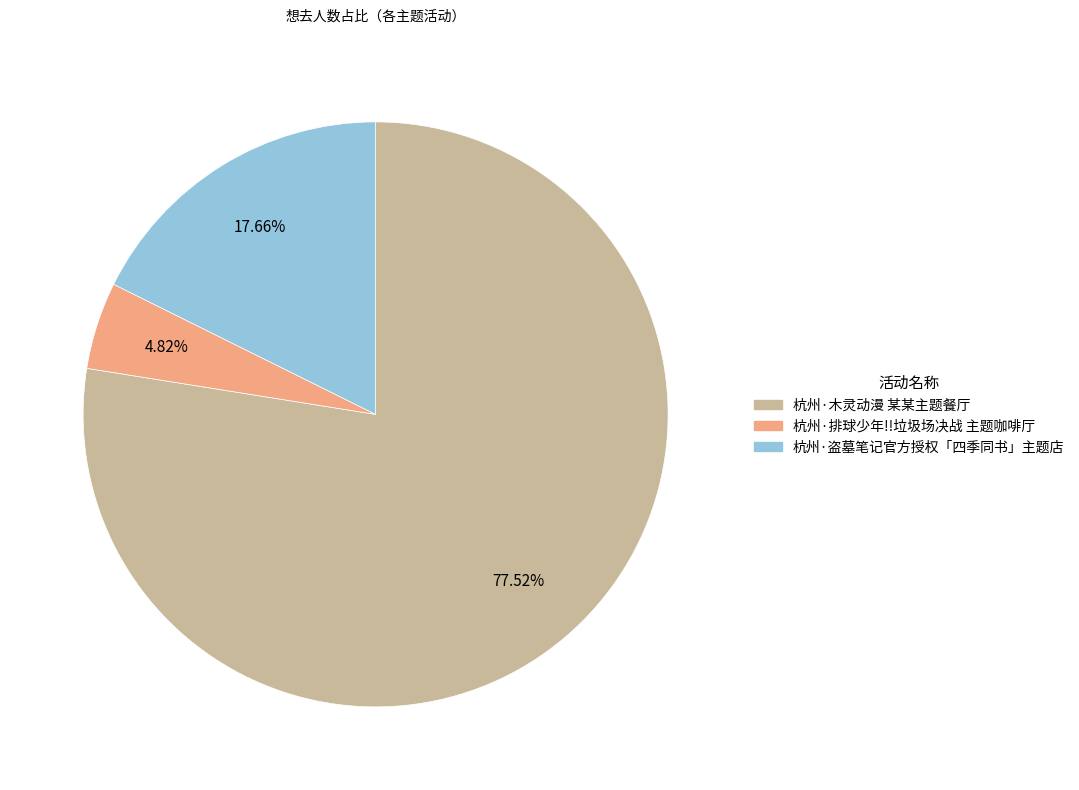

How many slices are in this pie chart?

3